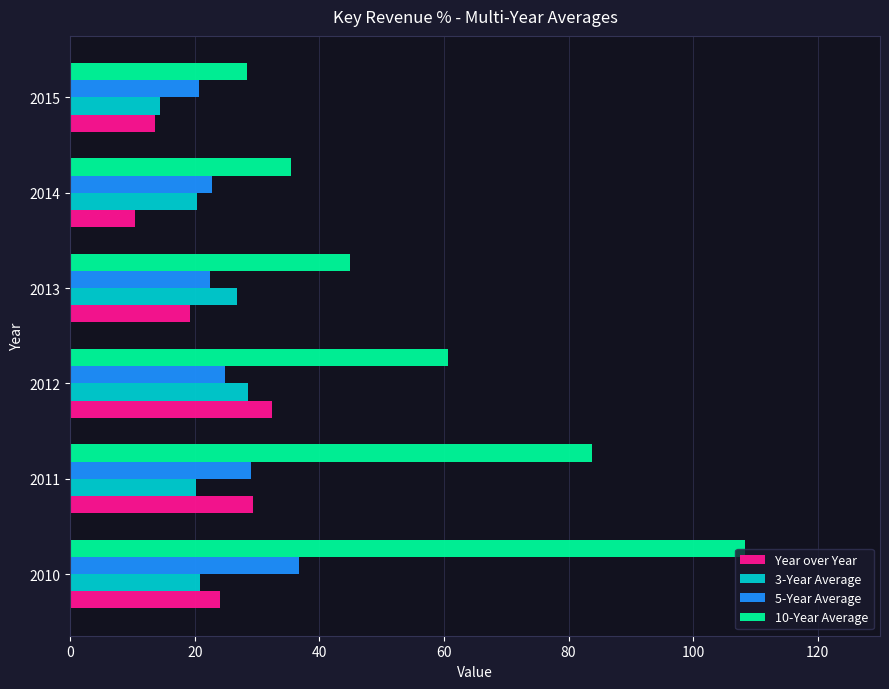

The value of 3-Year Average at 2013 is 44.2. True or false?

False